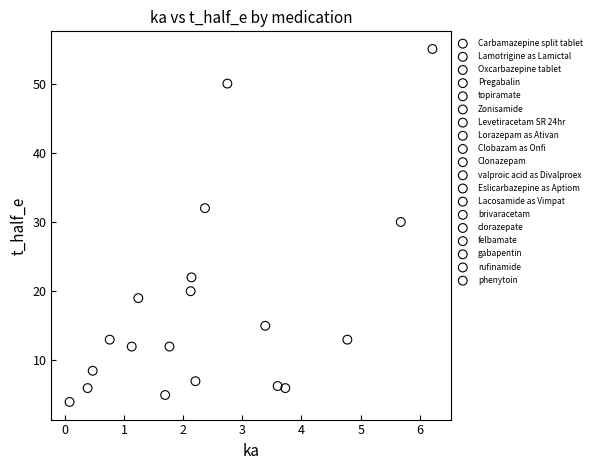

What are all the series names shown in the legend?

Carbamazepine split tablet, Lamotrigine as Lamictal, Oxcarbazepine tablet, Pregabalin, topiramate, Zonisamide, Levetiracetam SR 24hr, Lorazepam as Ativan, Clobazam as Onfi, Clonazepam, valproic acid as Divalproex, Eslicarbazepine as Aptiom, Lacosamide as Vimpat, brivaracetam, clorazepate, felbamate, gabapentin, rufinamide, phenytoin